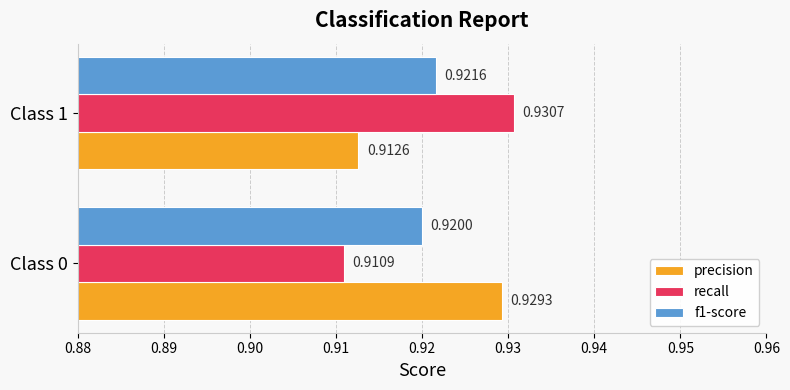

Rank the series at Class 1 from highest to lowest value.

recall, f1-score, precision